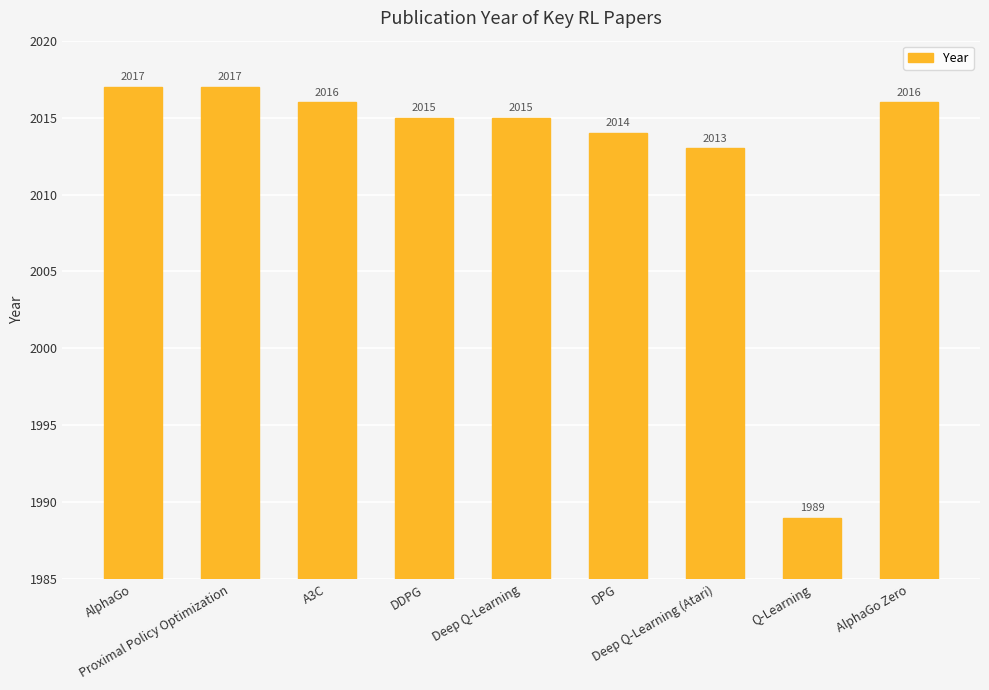

What is the ratio of the value at Q-Learning to the value at DDPG?

1.0